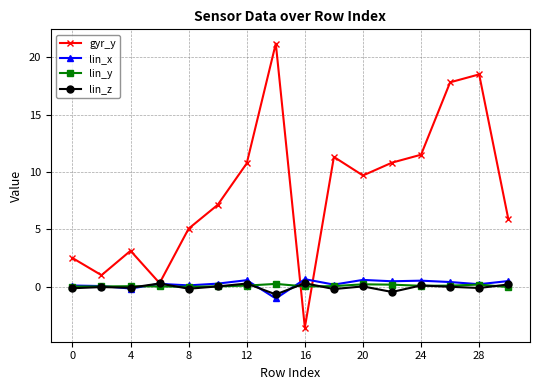

What is the lowest value of the lin_x series?

-1.0